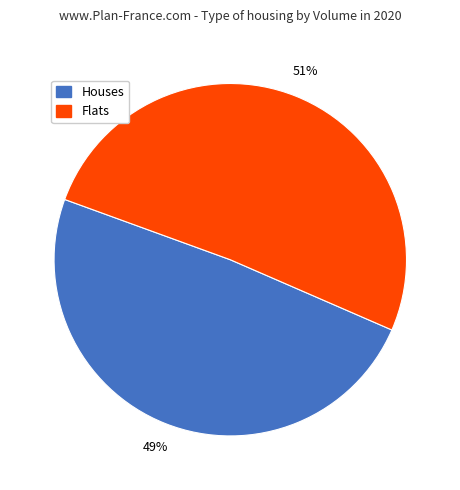

To the nearest percent, what is the average slice percentage?

50%